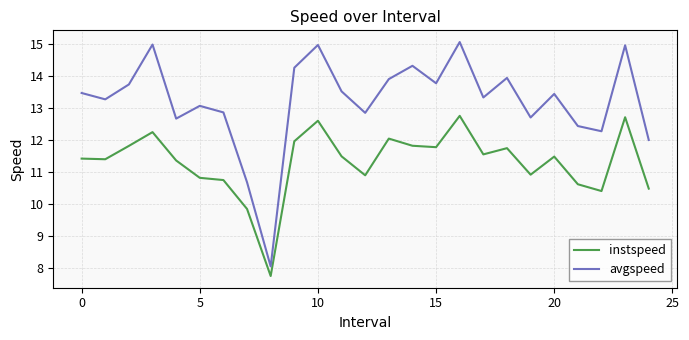

How many values in the avgspeed series are below 13?

9